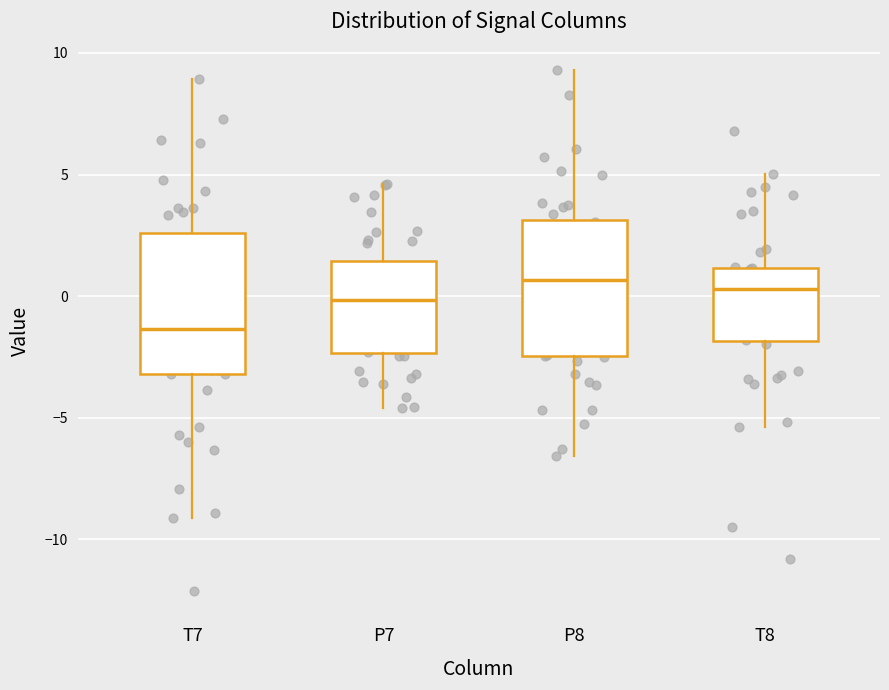

Reading left to right, transcribe this box plot: for each box, give where its median line is, the range the box spans, and where its two whiskers end, as read against the y-axis. The values are not printed on the chart, so give them approximately, as read against the axis.

T7: median -1.5, box -3.0 to 2.5, whiskers -9.0 to 9.0
P7: median 0.0, box -2.5 to 1.5, whiskers -4.5 to 4.5
P8: median 0.5, box -2.5 to 3.0, whiskers -6.5 to 9.5
T8: median 0.5, box -2.0 to 1.0, whiskers -5.5 to 5.0